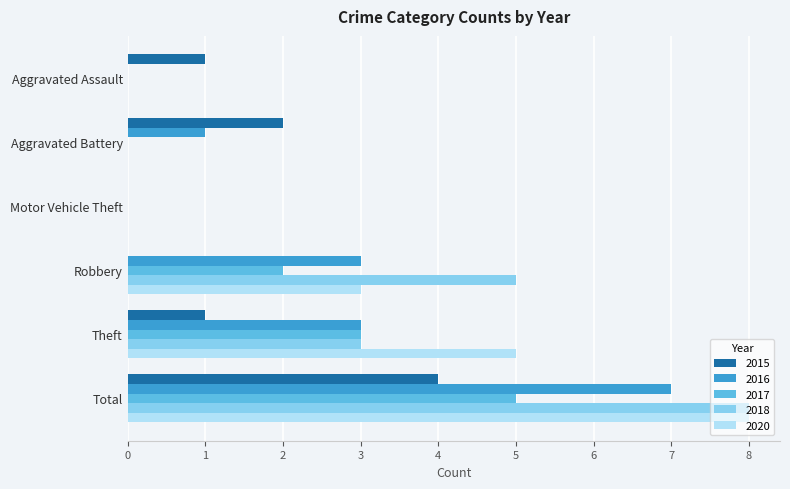

The value of 2020 at Robbery is 1. True or false?

False